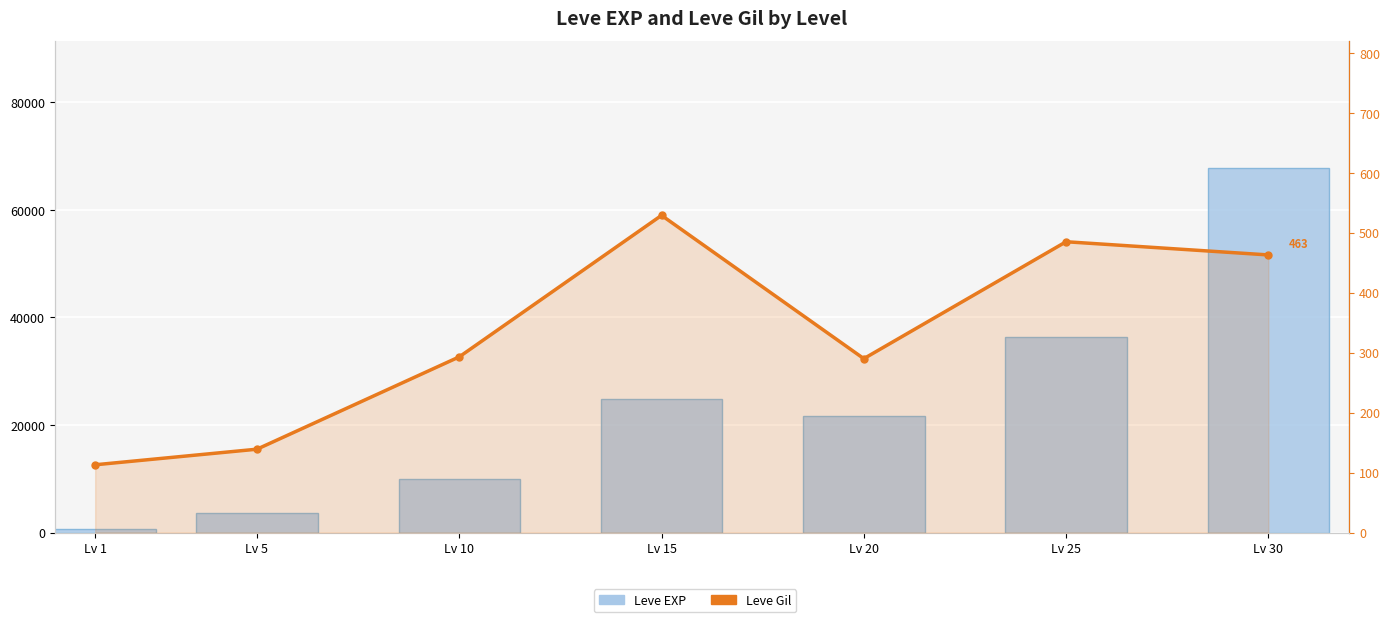

Which series has the largest total across all categories?

Leve EXP